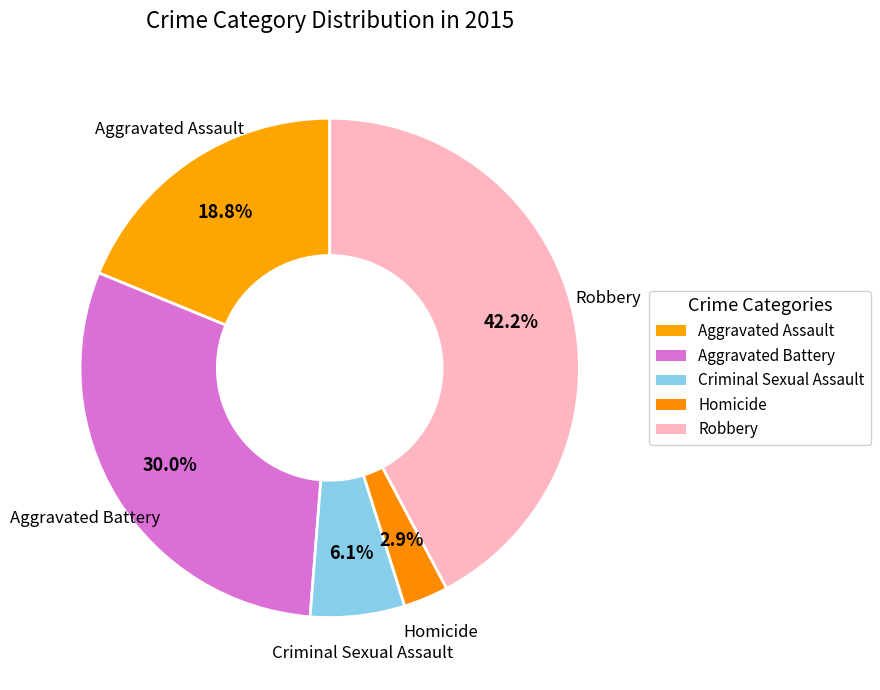

Is the sum of Homicide and Robbery greater than half?

No